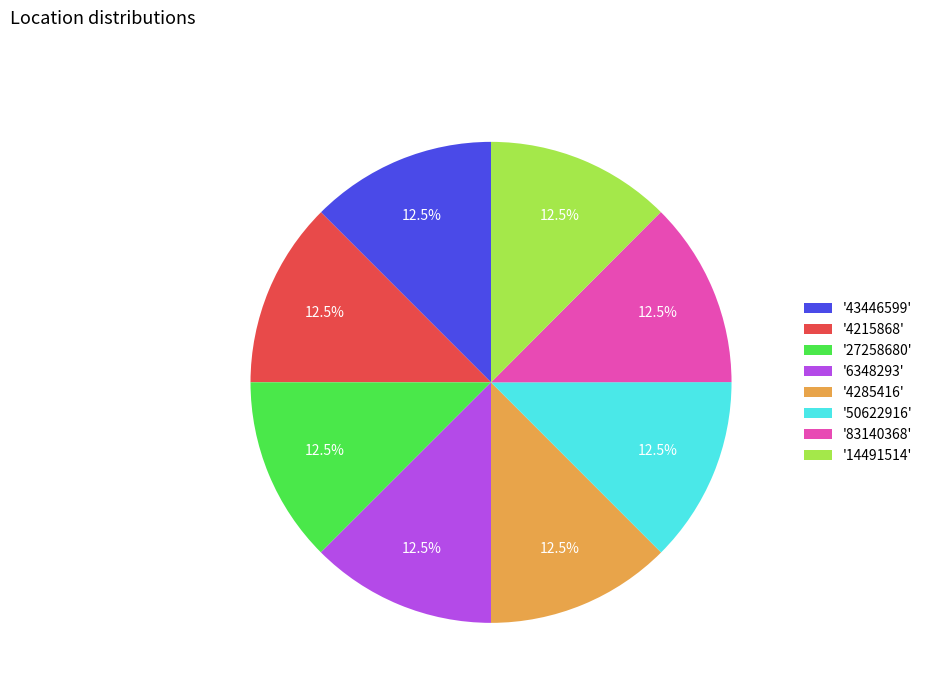

Approximately how many times larger is the value at '43446599' compared to '4285416'?

1.0